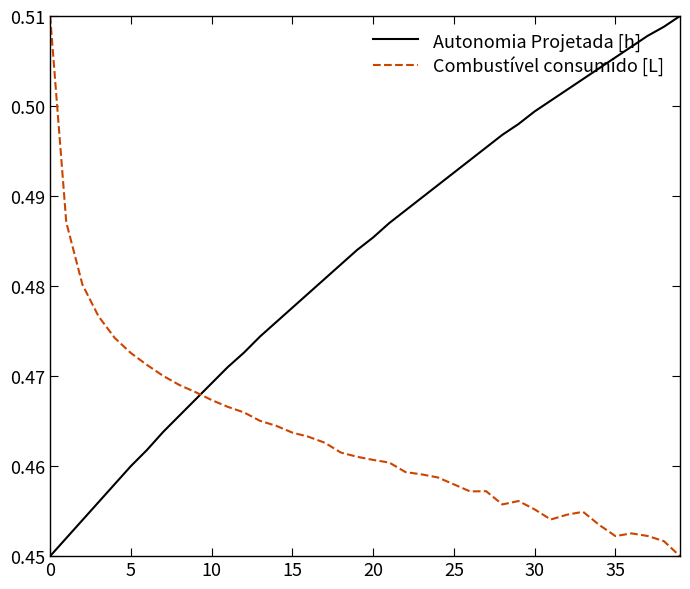

What is the difference between the maximum and minimum values in the Combustível consumido [L] series?

0.1